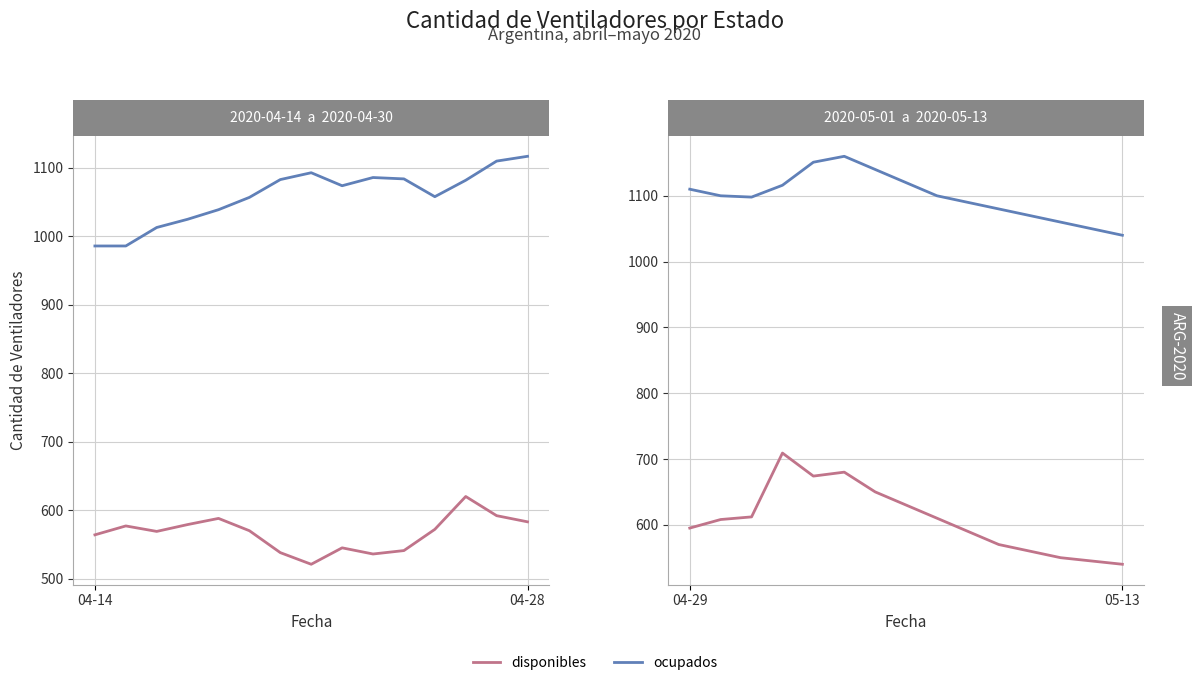

What is the difference between the highest and lowest values at 4?

477